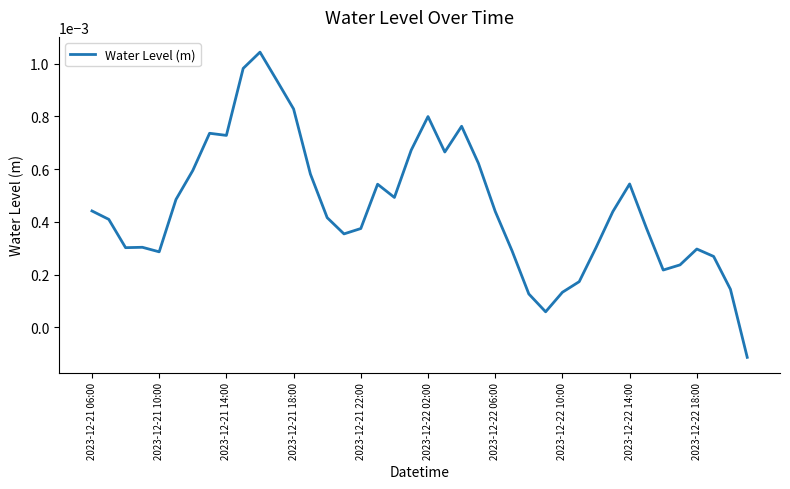

How many lines are shown in the chart?

1